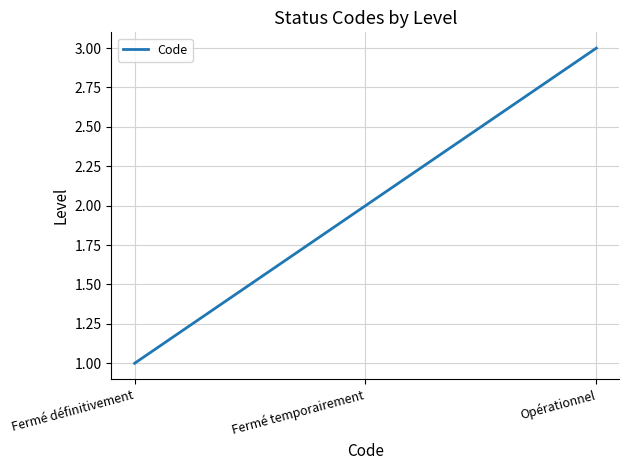

What value does the data have at Fermé définitivement?

1